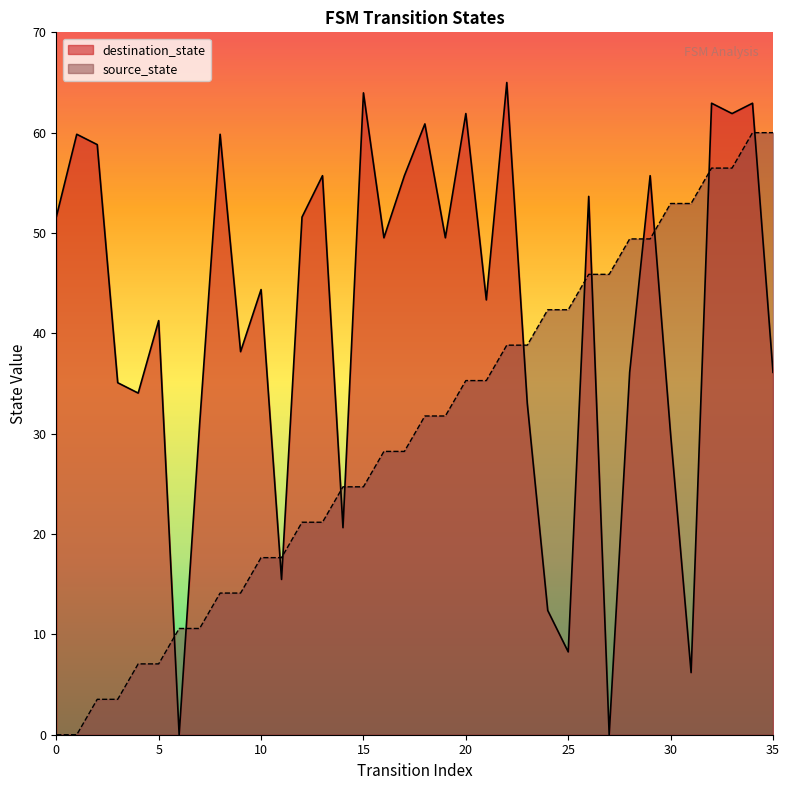

What is the difference between the maximum and minimum values in the destination_state series?

65.0